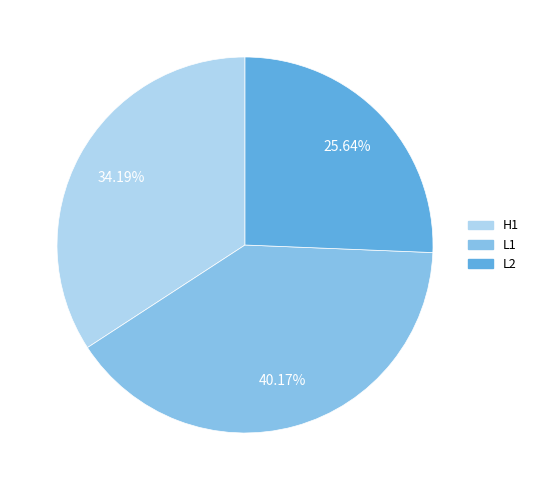

What portion of the pie excludes H1?

65.8%